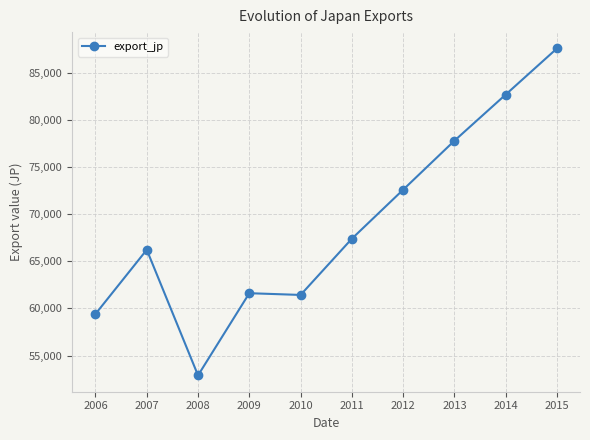

What is the approximate value at 2010?

61434